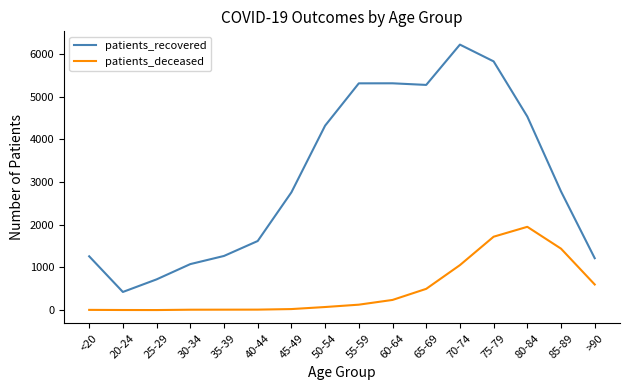

True or false: patients_recovered and patients_deceased cross at least once.

False